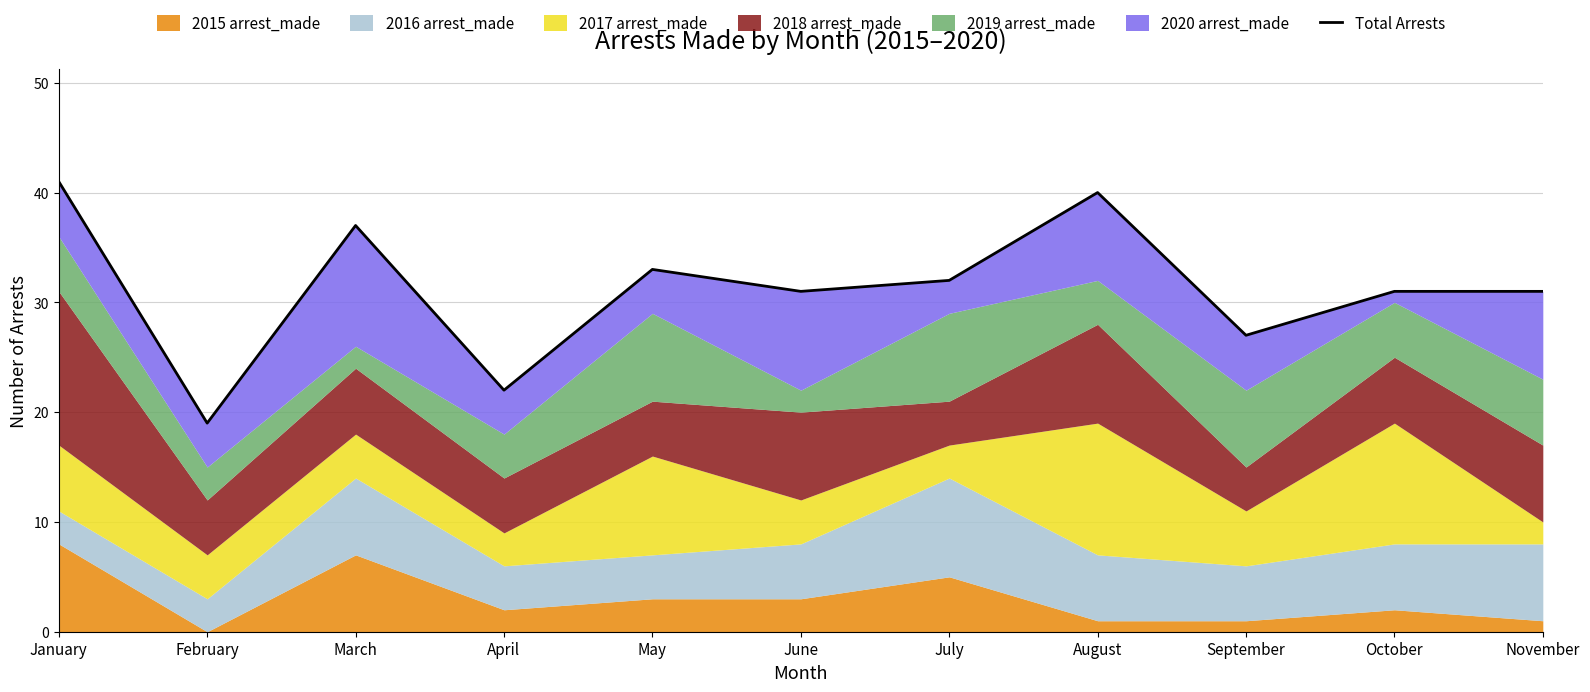

Which category has the lowest value across all series?

February